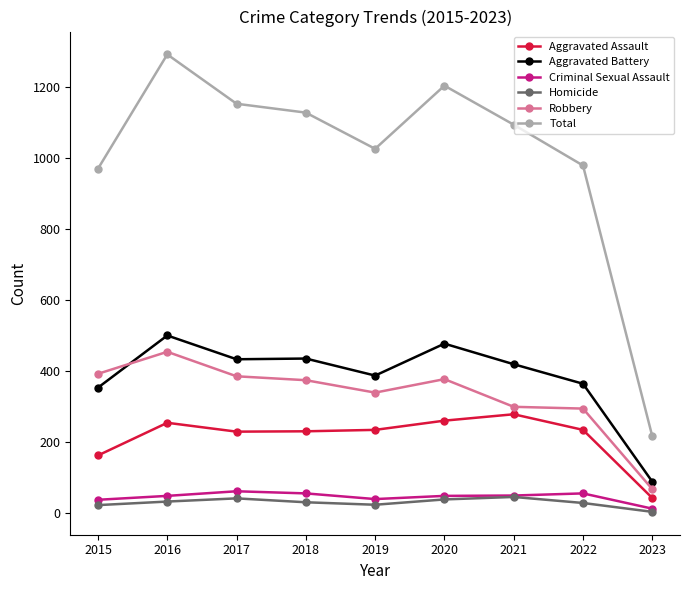

What is the difference between the highest and lowest values at 2023?

213